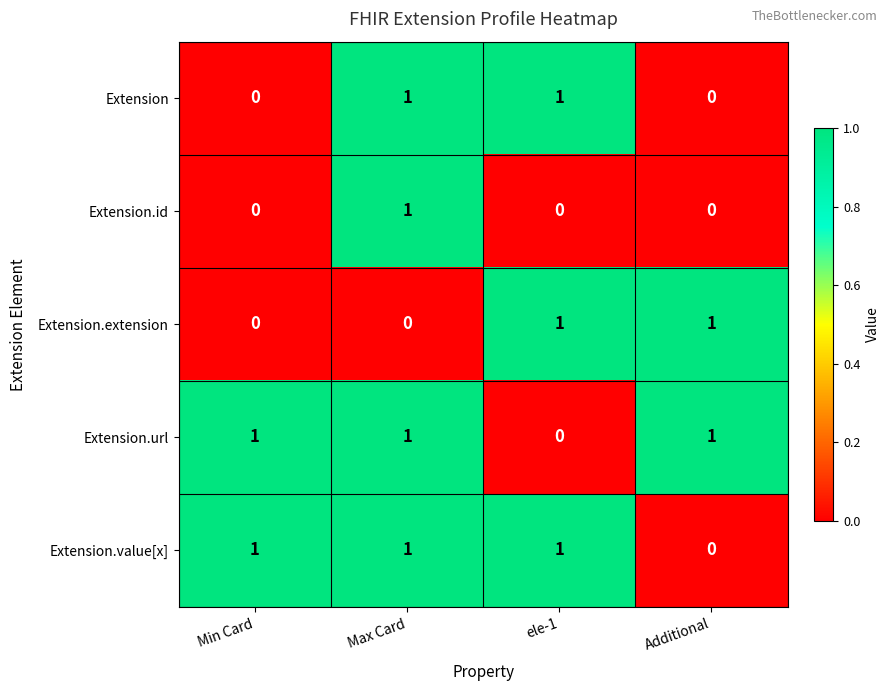

At which label is Extension.url closest to 0?

ele-1